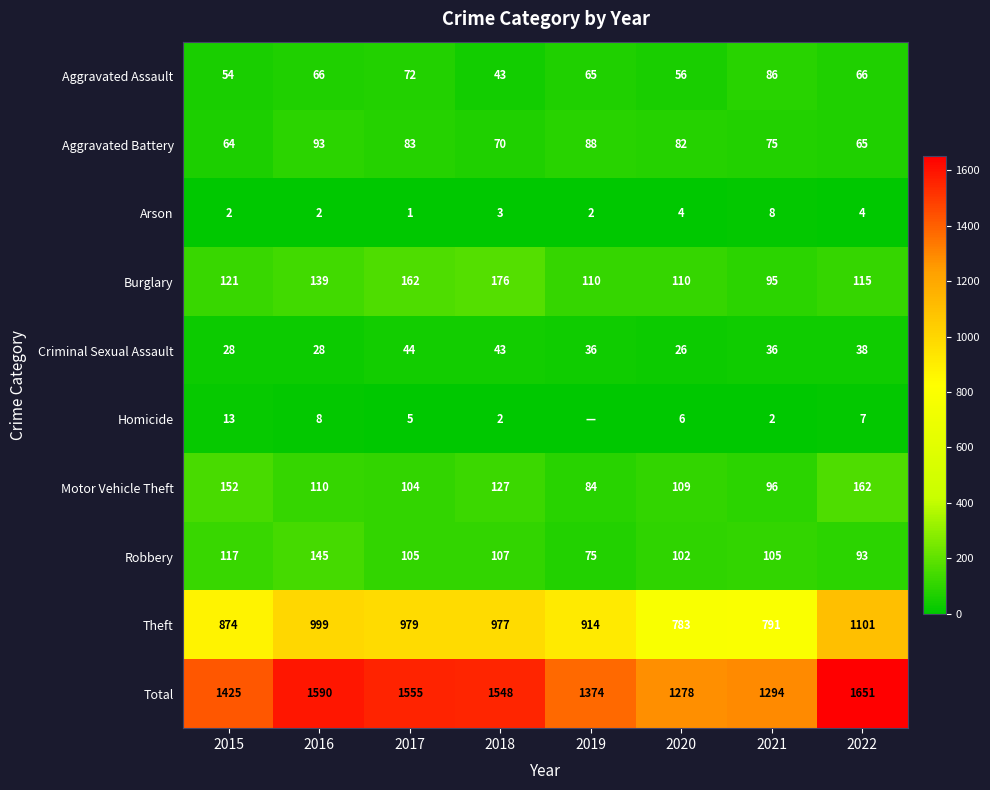

At which label does Burglary reach its peak?

2018